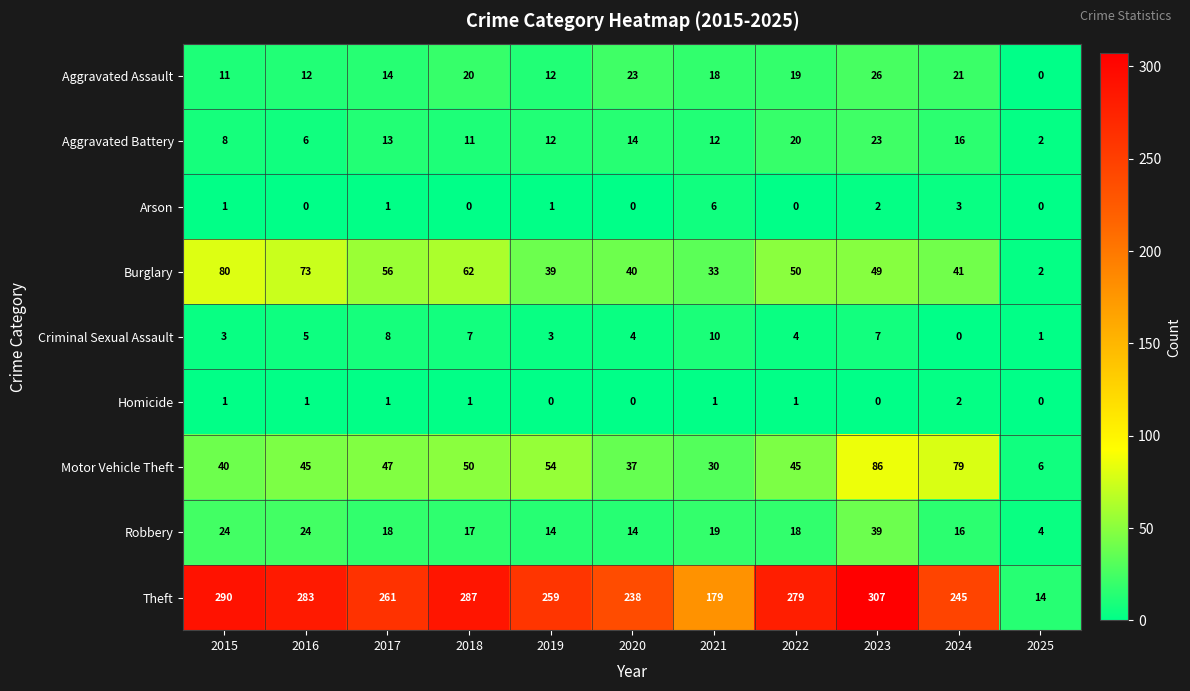

What is the difference between the maximum and minimum values in the Aggravated Battery series?

21